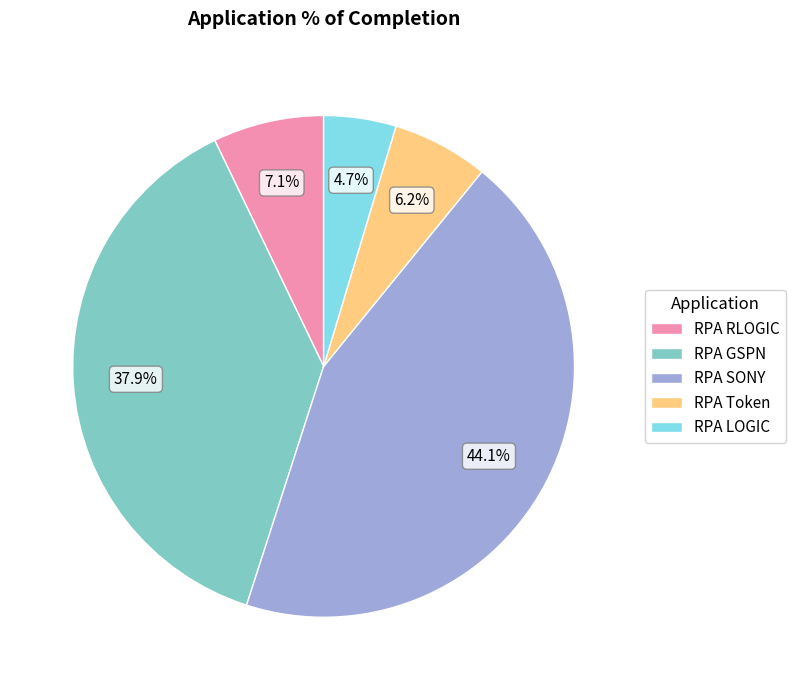

What is the ratio of the value at RPA SONY to the value at RPA GSPN?

1.2